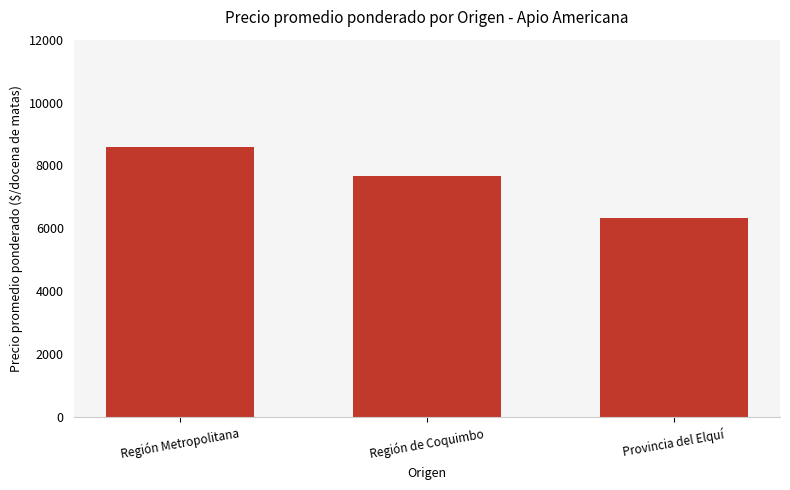

What position from the left is Provincia del Elquí?

3